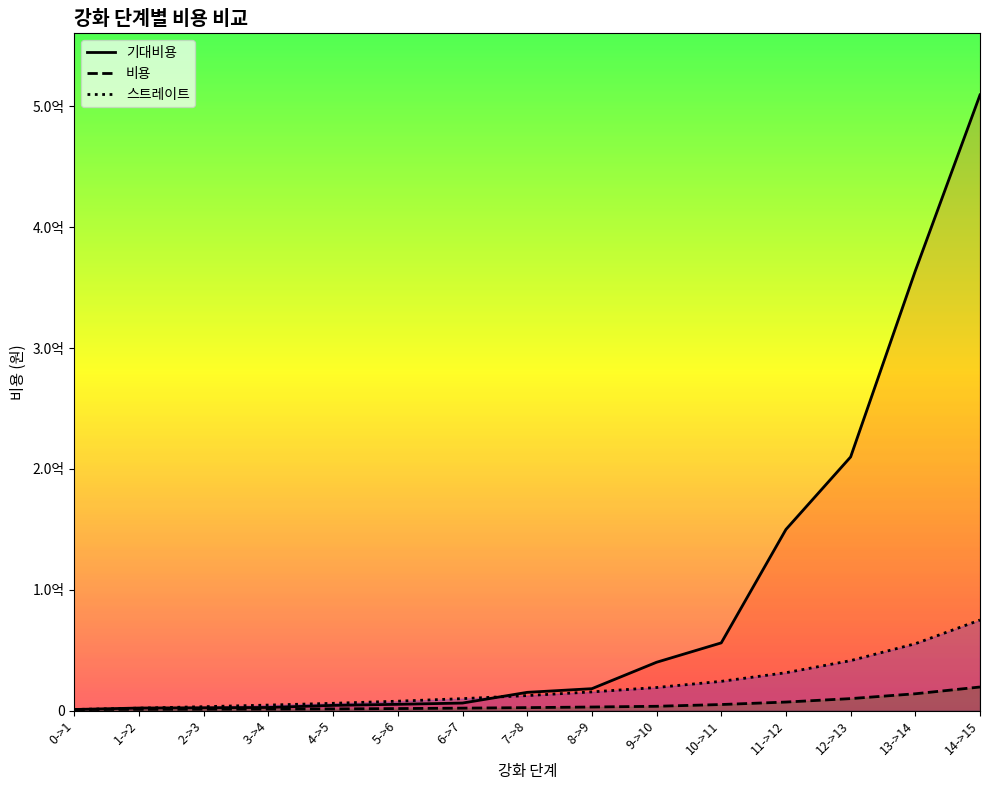

What position from the right is 6->7?

9